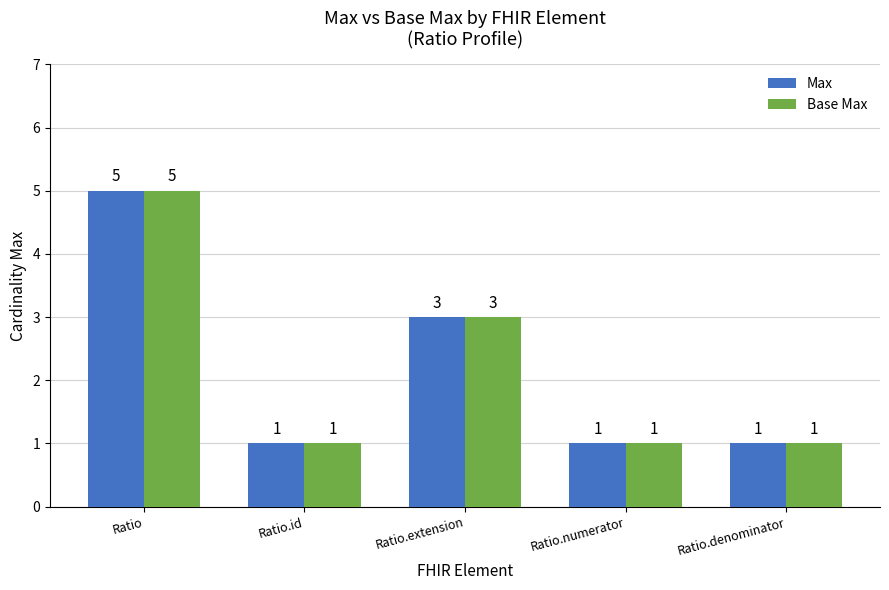

What is the average value of the Max series?

2